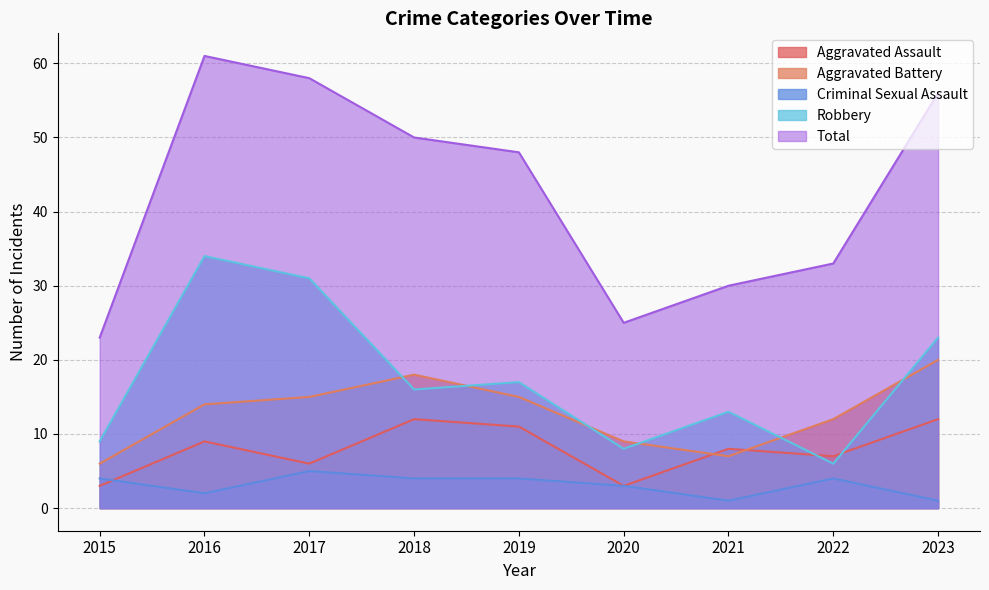

How many lines are shown in the chart?

5